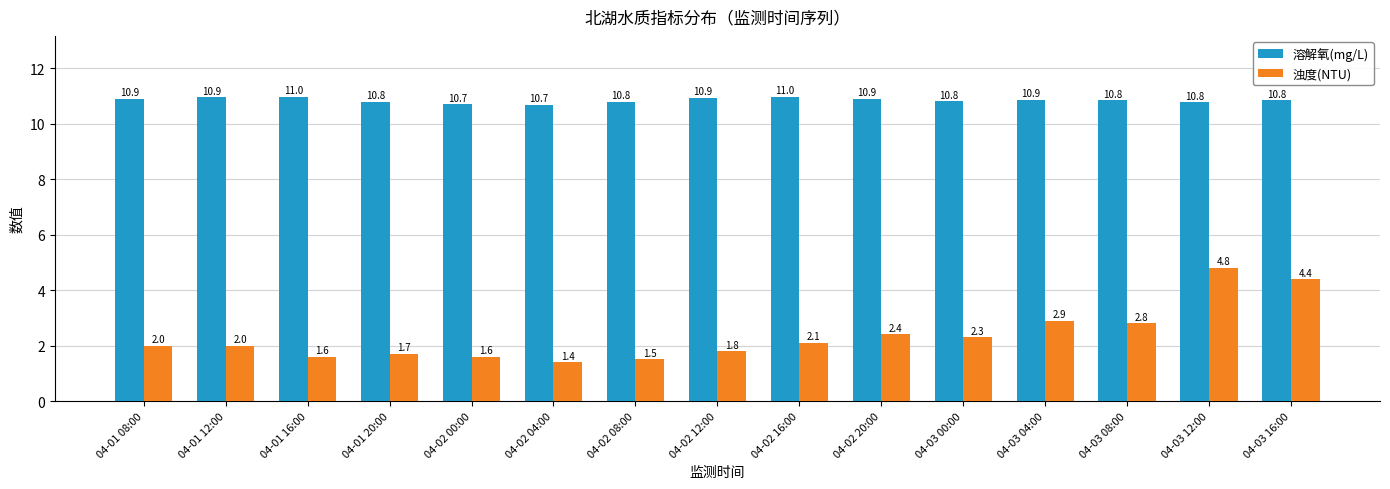

Between 04-02 00:00 and 04-03 08:00, which series saw the biggest shift?

浊度(NTU)